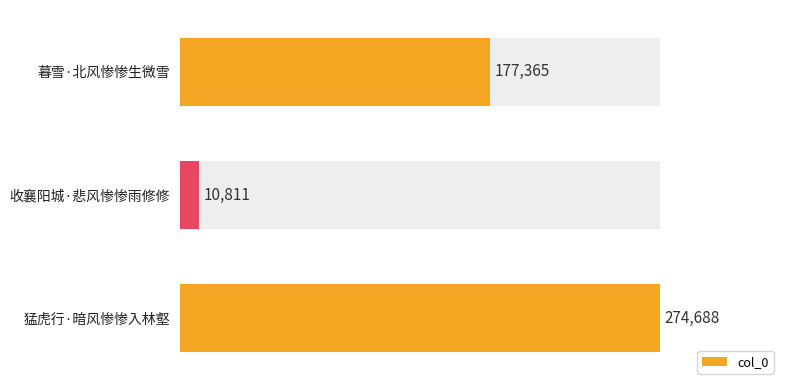

How many values are between 10811 and 274688?

3